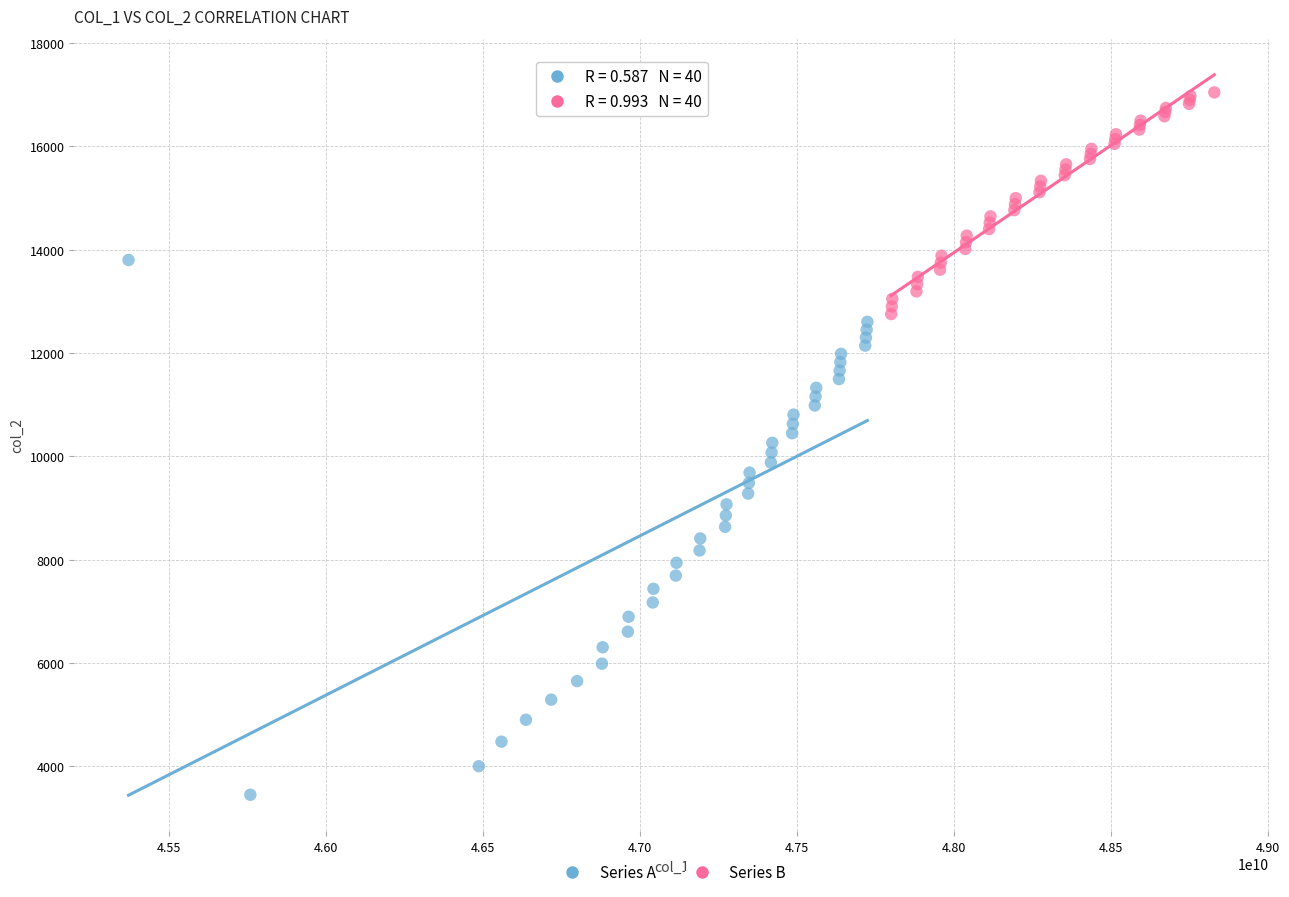

What are all the series names shown in the legend?

Series A, Series B